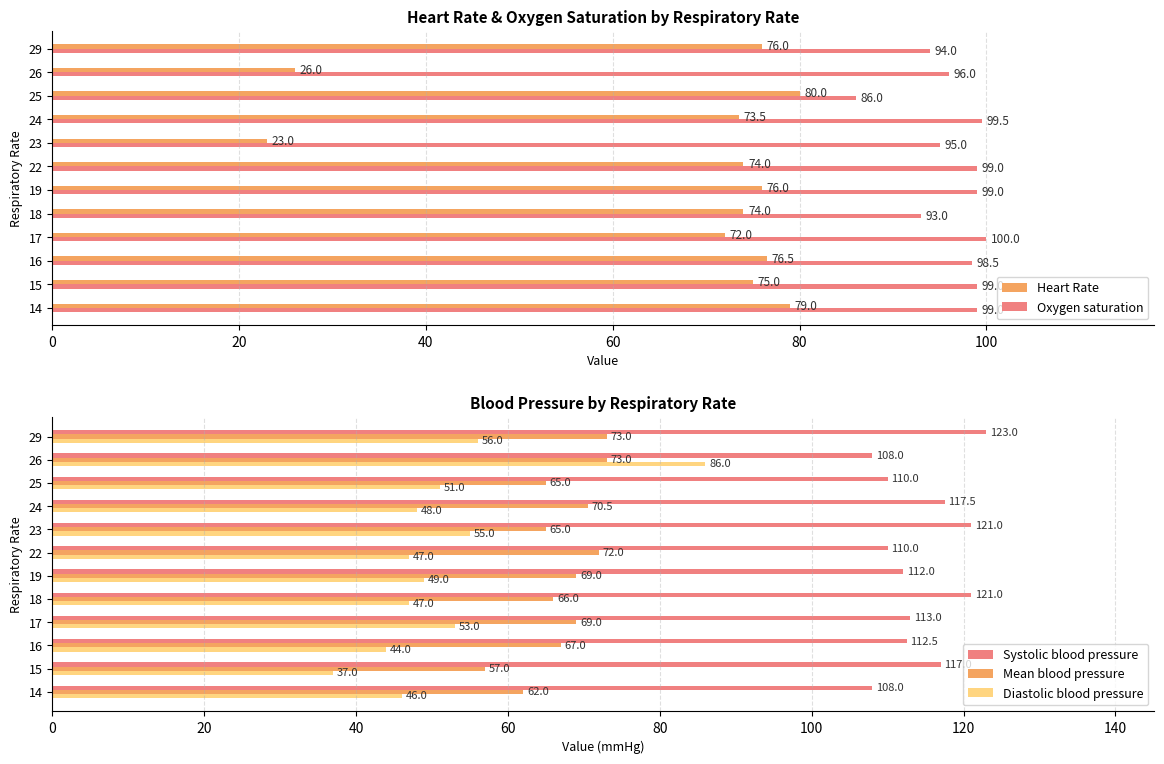

Does the chart contain any negative values?

No